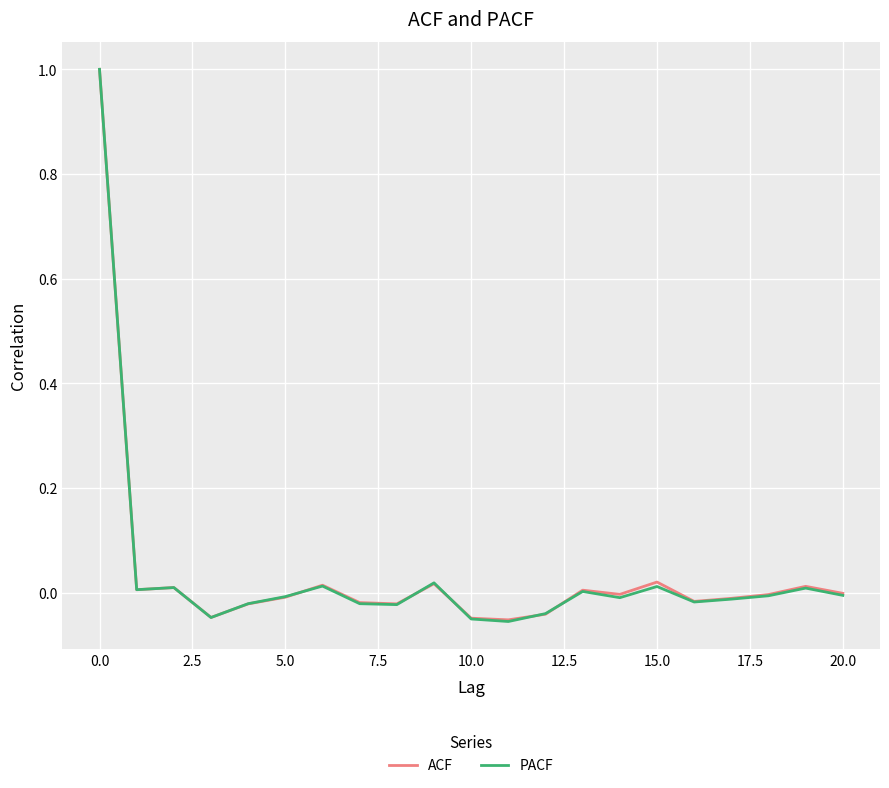

Is this an area chart (filled region under the line)?

No